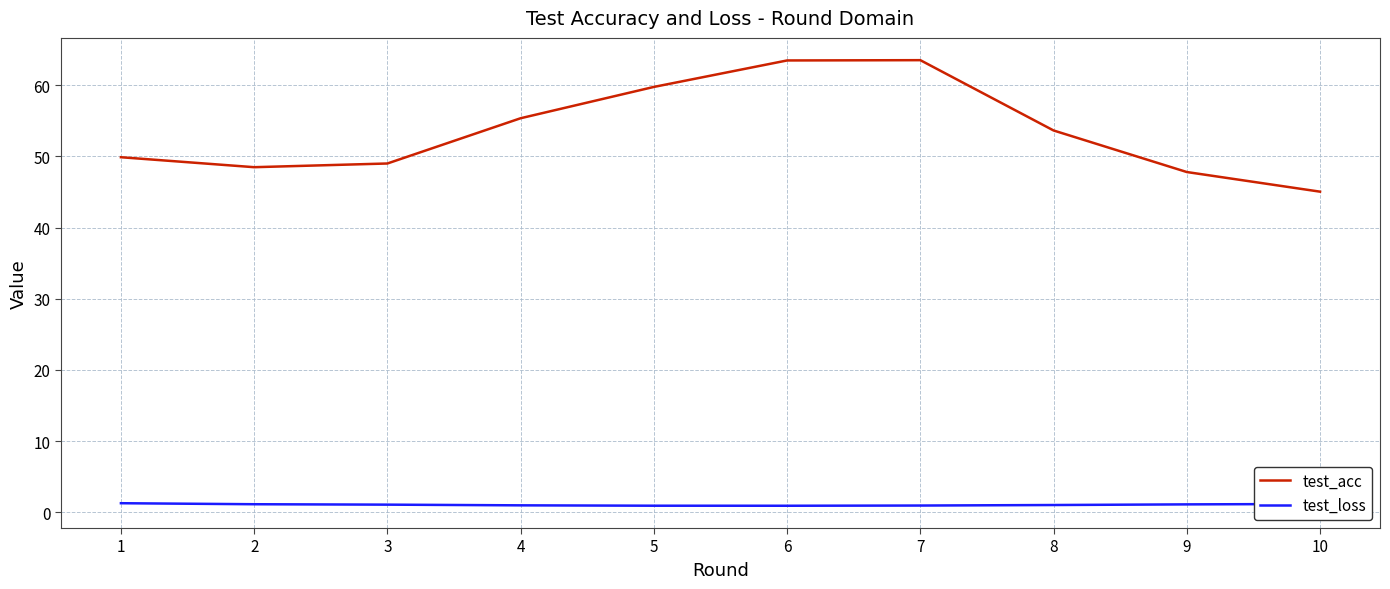

Is it true that test_acc equals 93.1 at 4?

False